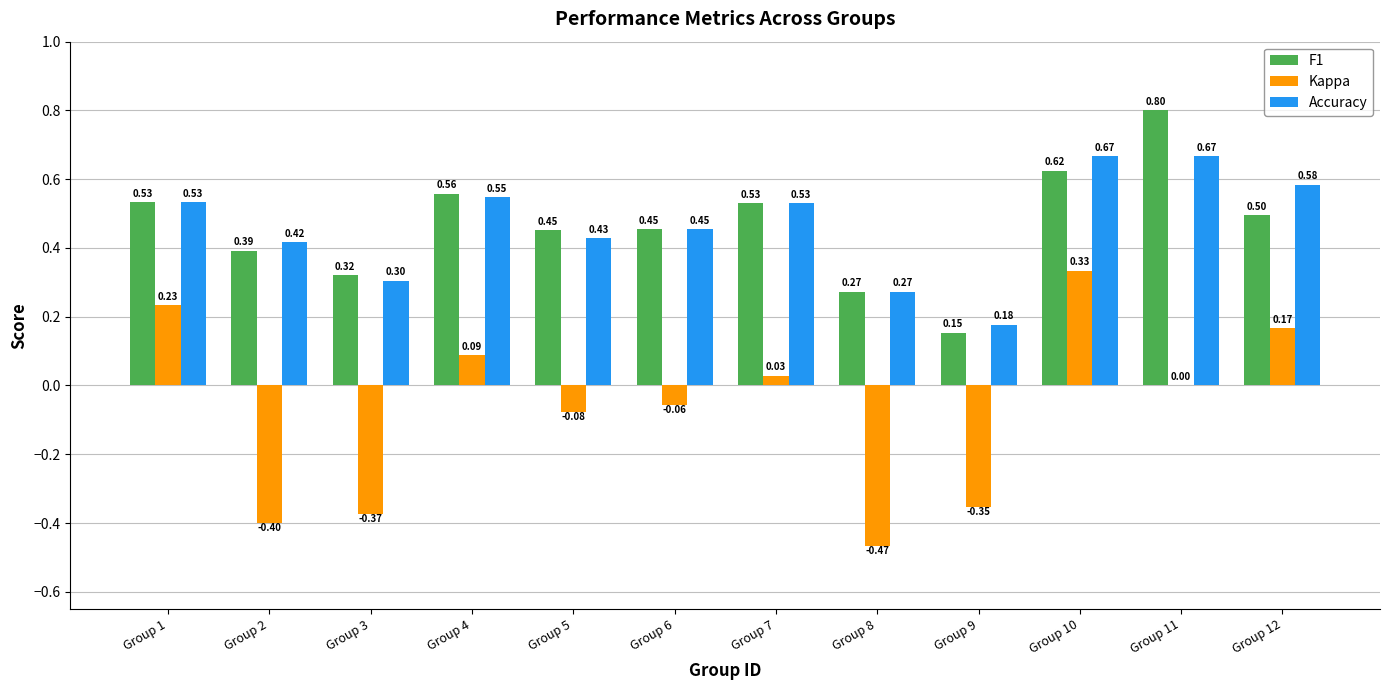

Is the value of Accuracy at Group 11 greater than the value of Kappa at Group 1?

Yes